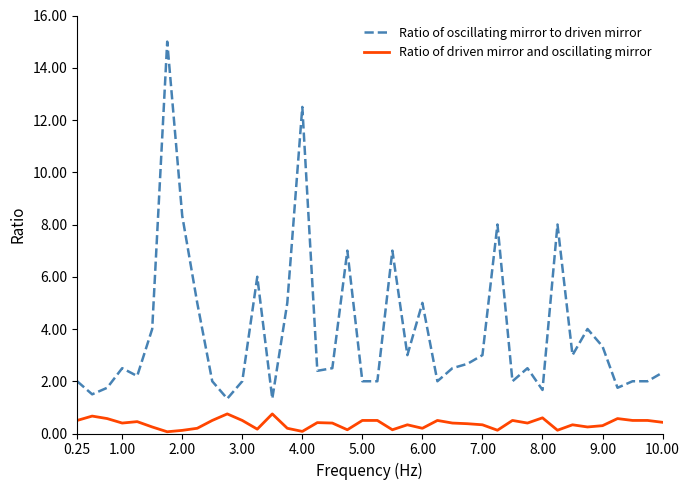

True or false: Ratio of driven mirror and oscillating mirror and Ratio of oscillating mirror to driven mirror cross at least once.

False